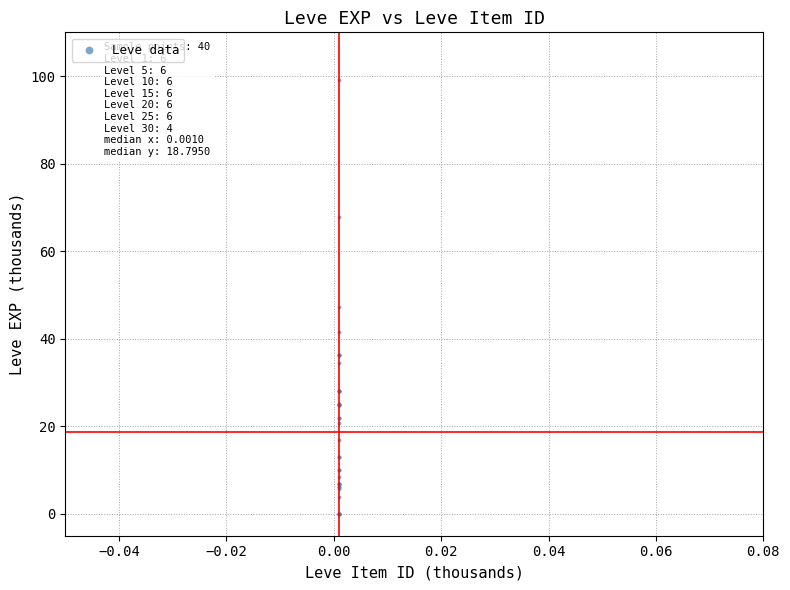

What Y value in the scatter plot is closest to 49?

47.2